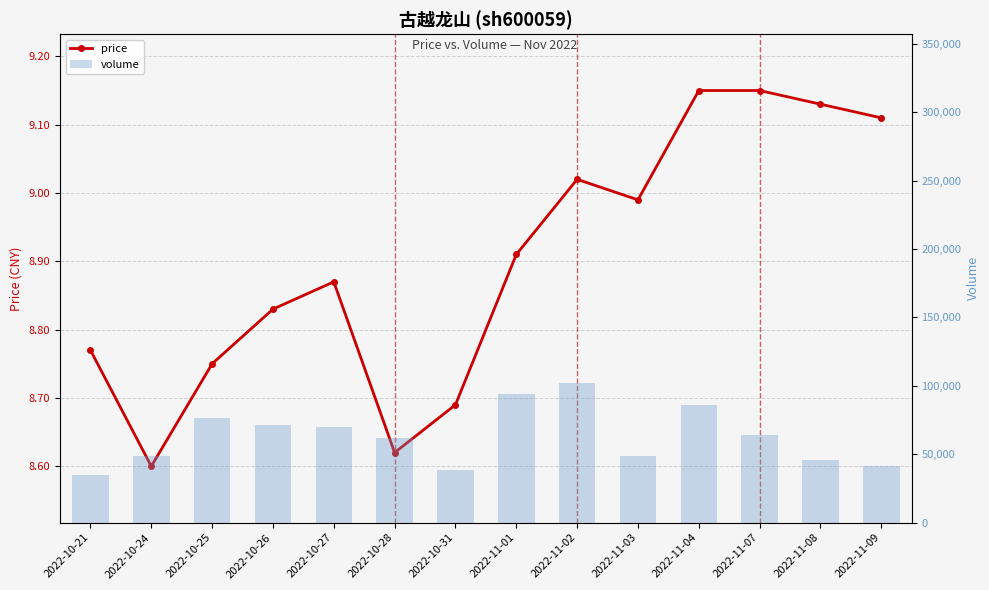

At which label does volume reach its minimum?

2022-10-21